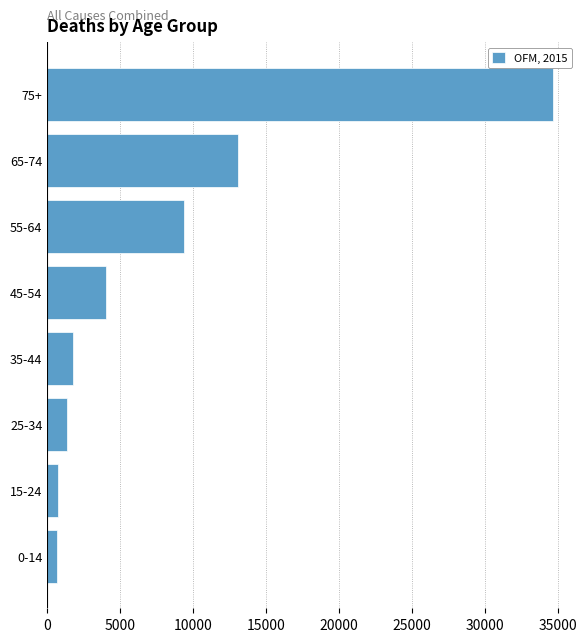

What is the average value?

8197